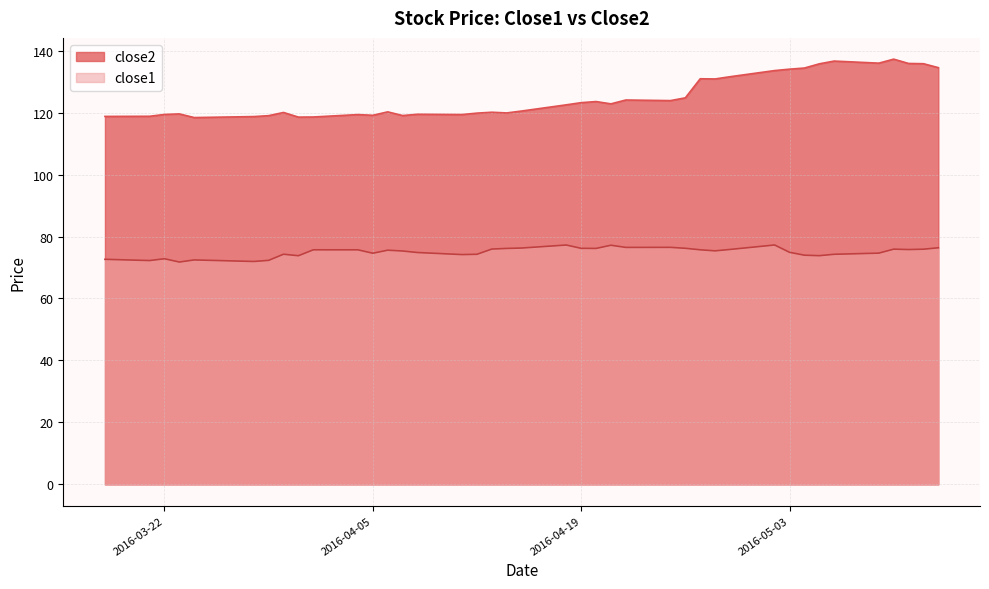

True or false: close1 and close2 intersect in this chart.

False